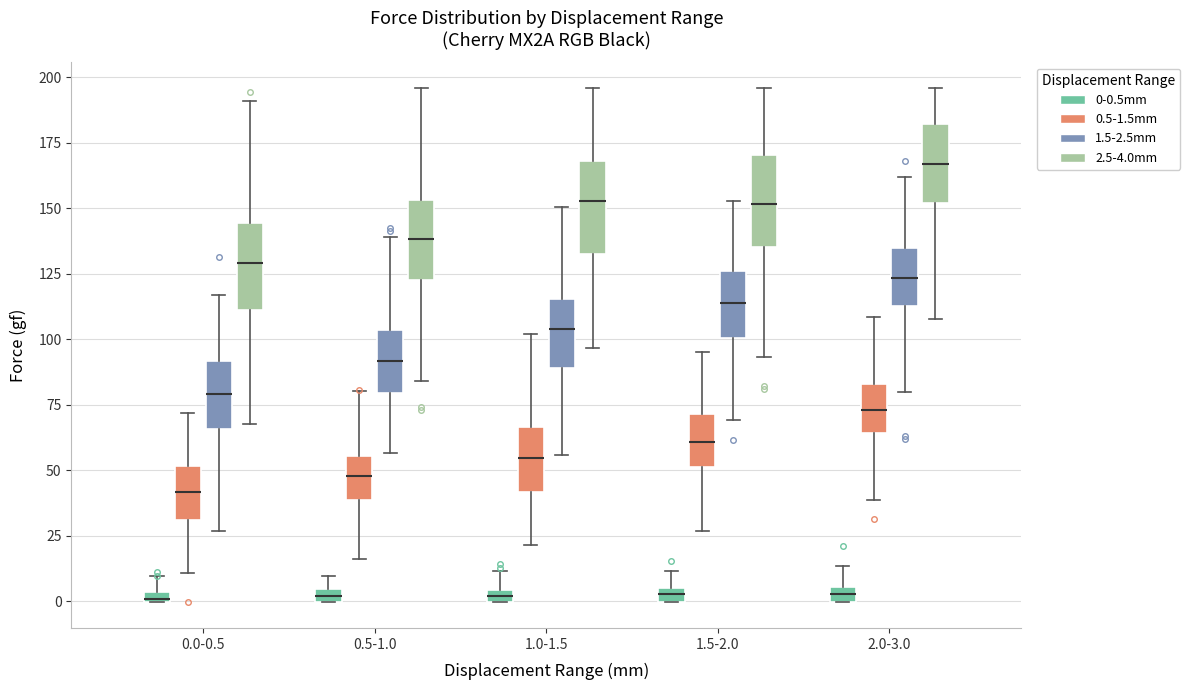

Where is the upper edge of the box for 2.0-3.0 (1.5-2.5mm) on the y-axis? The values are not printed on the chart, so give them approximately, as read against the axis.

135